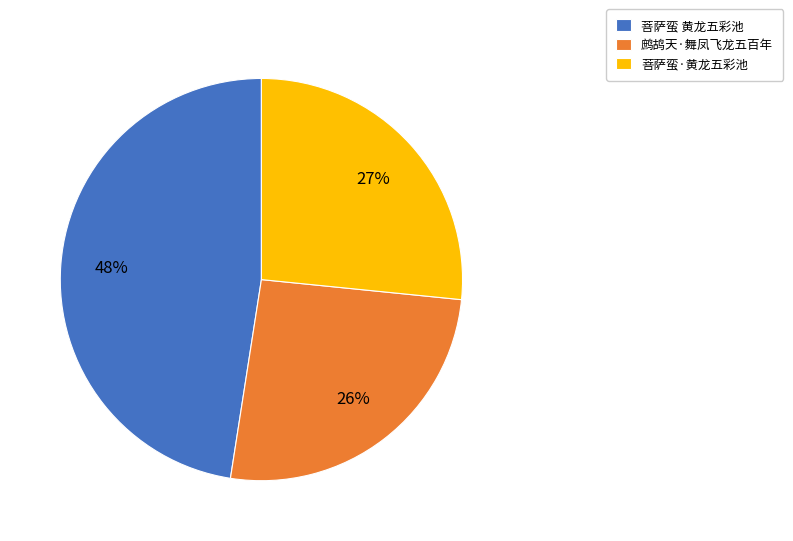

Rank the categories by value from highest to lowest.

菩萨蛮 黄龙五彩池, 菩萨蛮·黄龙五彩池, 鹧鸪天·舞凤飞龙五百年